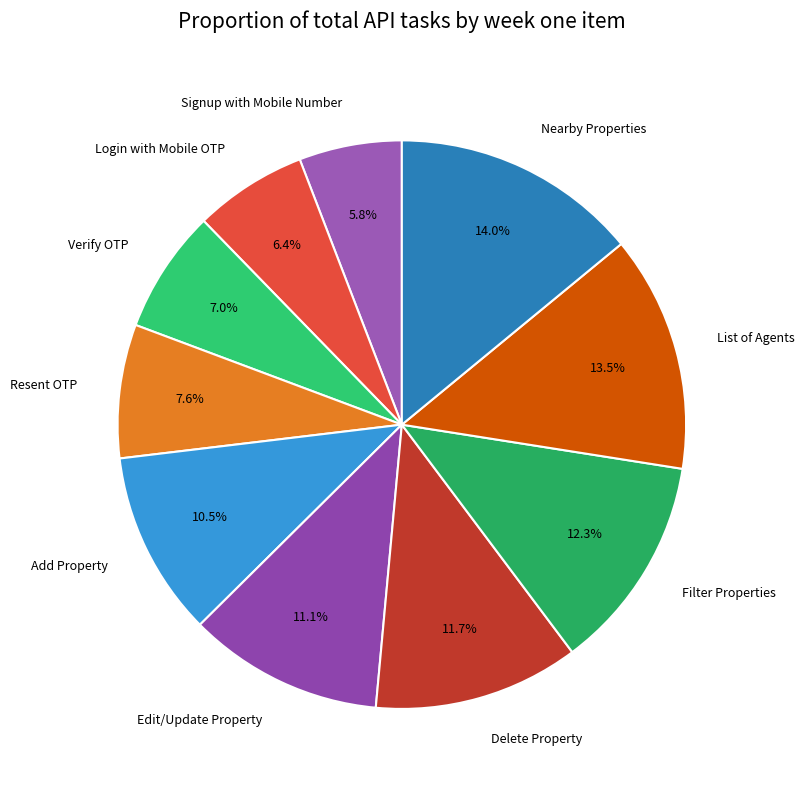

How many segments does this pie chart have?

10